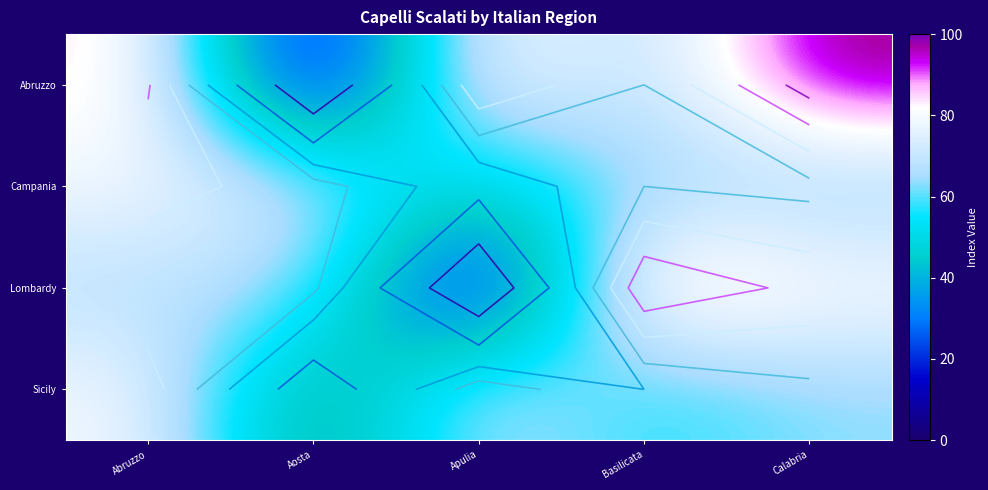

Which series has the widest spread of values?

Abruzzo